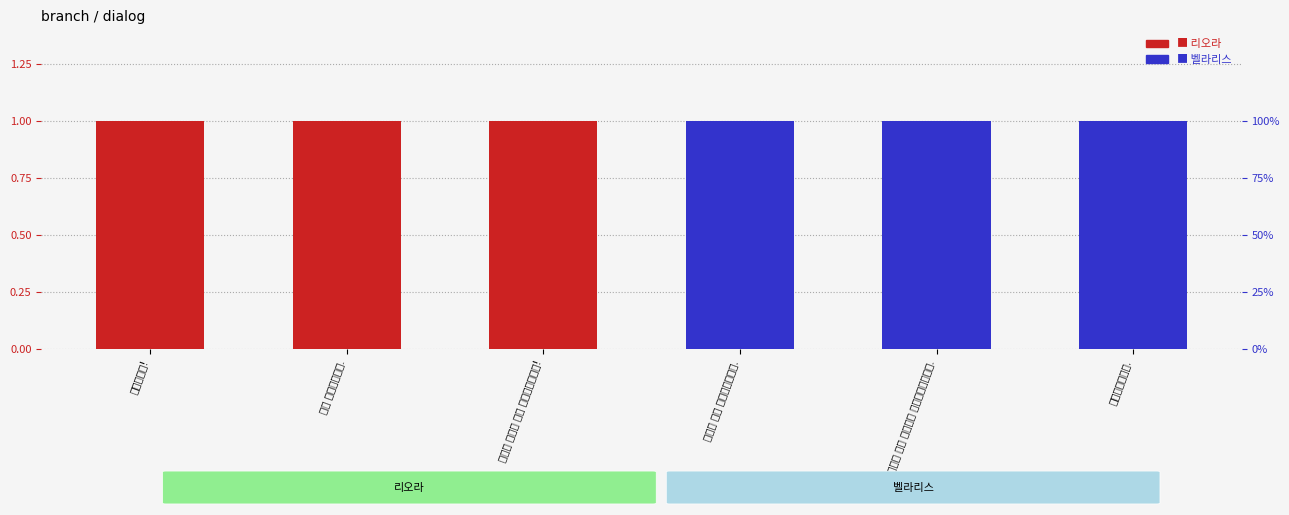

What is the difference between the highest and lowest values at 리오라를 도와 테스트를 함께하고있습니다.?

1